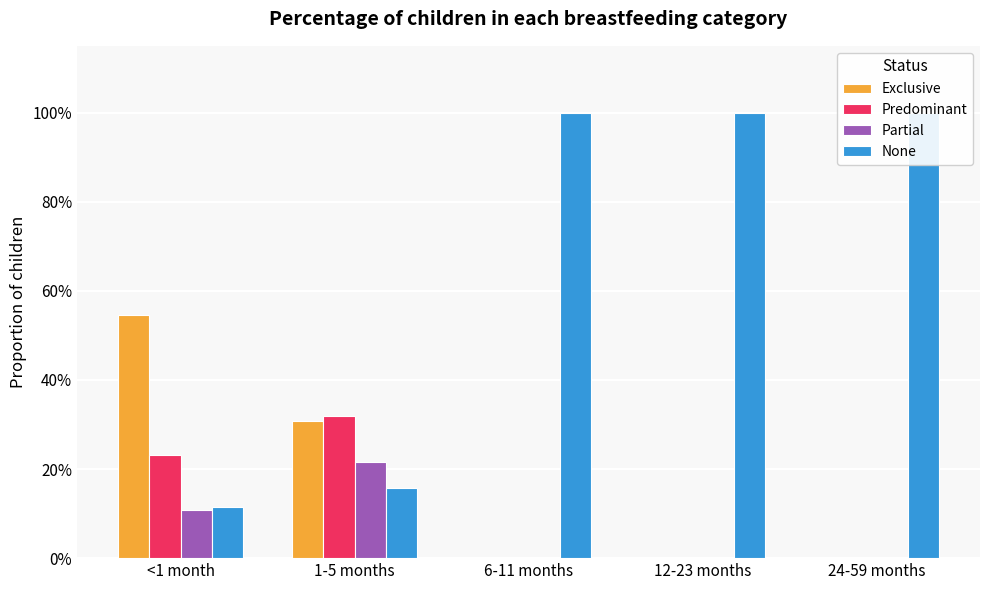

Is it true that None equals 0.4 at 24-59 months?

False